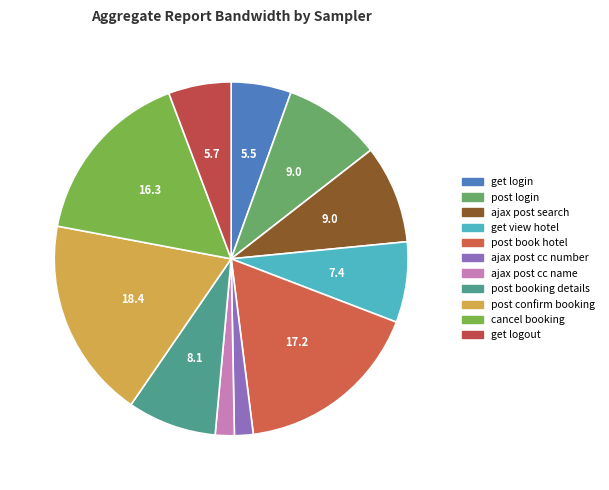

To the nearest percent, what is the combined percentage of ajax post cc number and post login?

11%